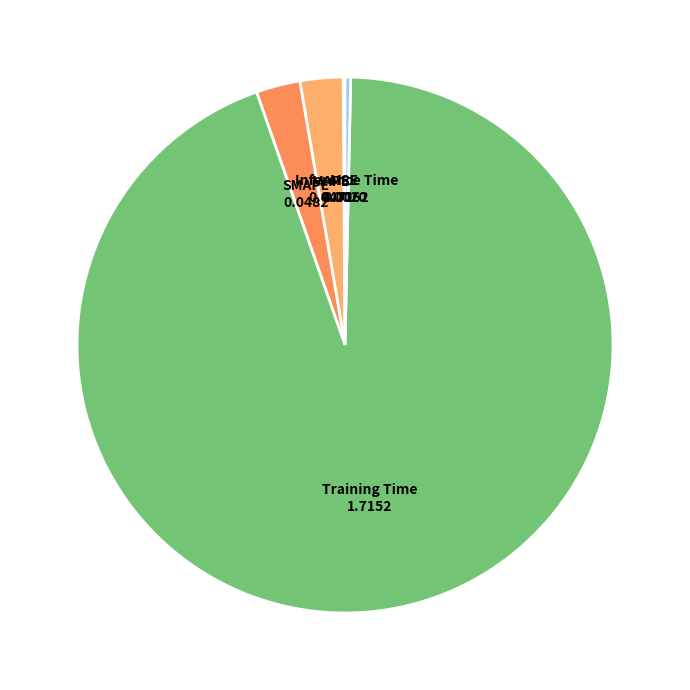

Rank the categories by value from highest to lowest.

Training Time, SMAPE, MAPE, Inference Time, MSE